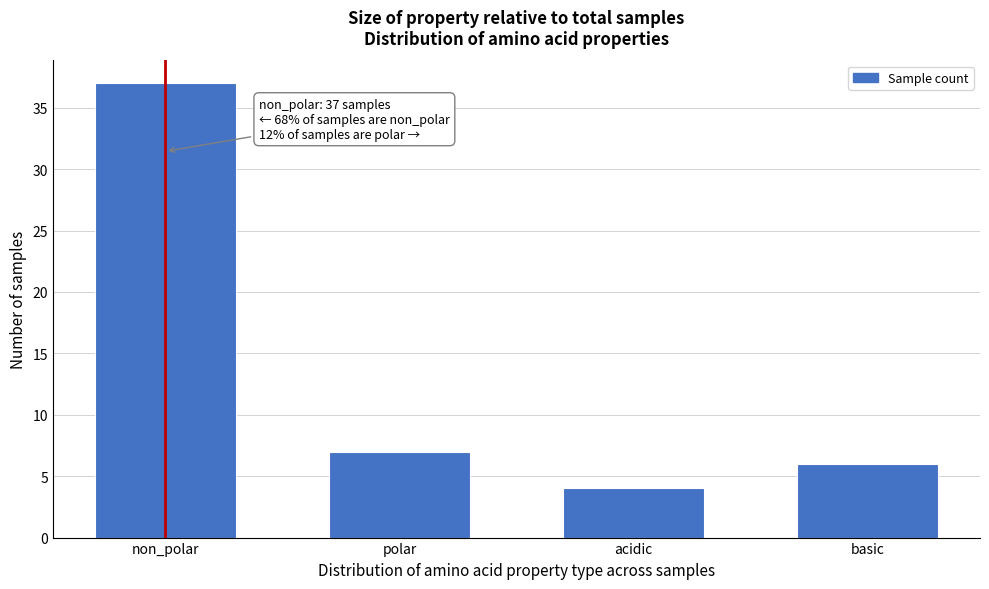

Reading left to right, extract all data points from this chart.

non_polar=37	polar=7	acidic=4	basic=6